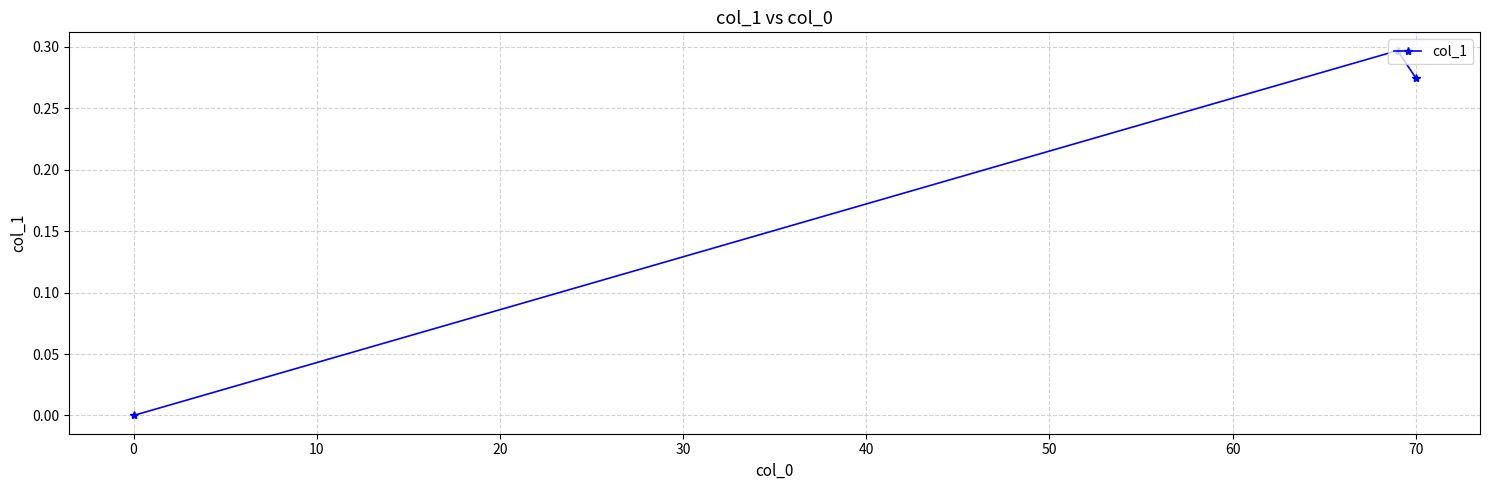

What is the sum of all values?

0.6